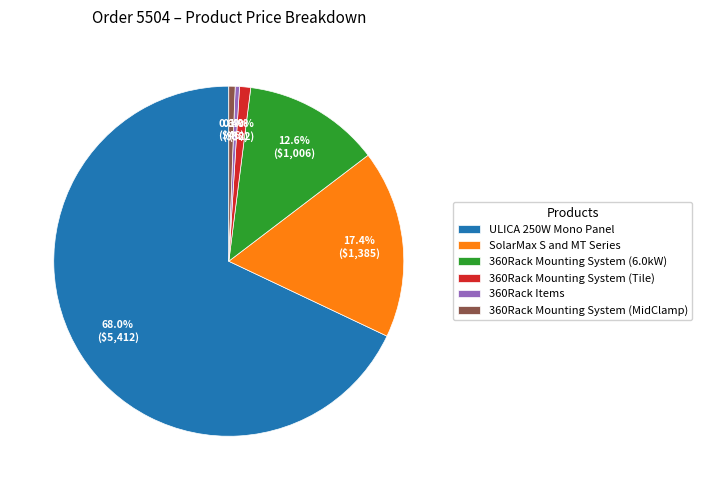

The 360Rack Mounting System (Tile) slice represents 1% of the pie. True or false?

True